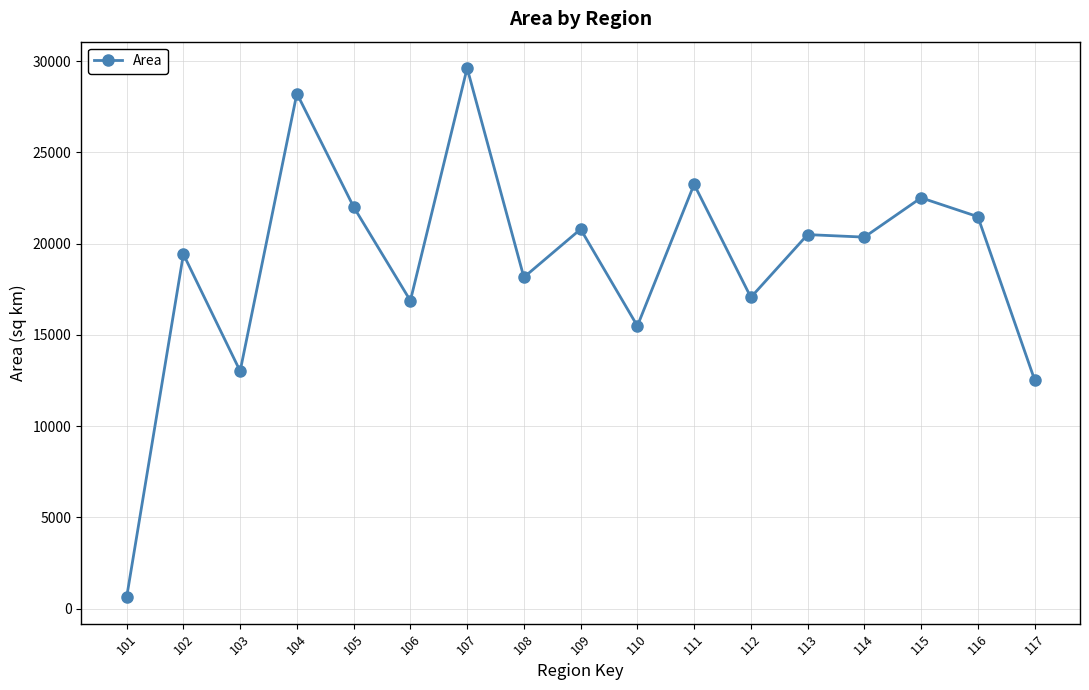

The value at 102 is 19422.0. True or false?

True